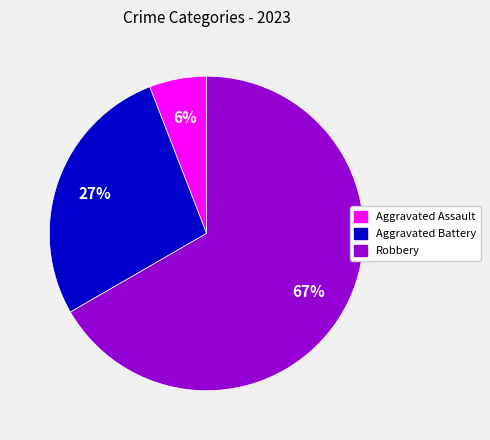

Between Aggravated Battery and Robbery, which is larger?

Robbery